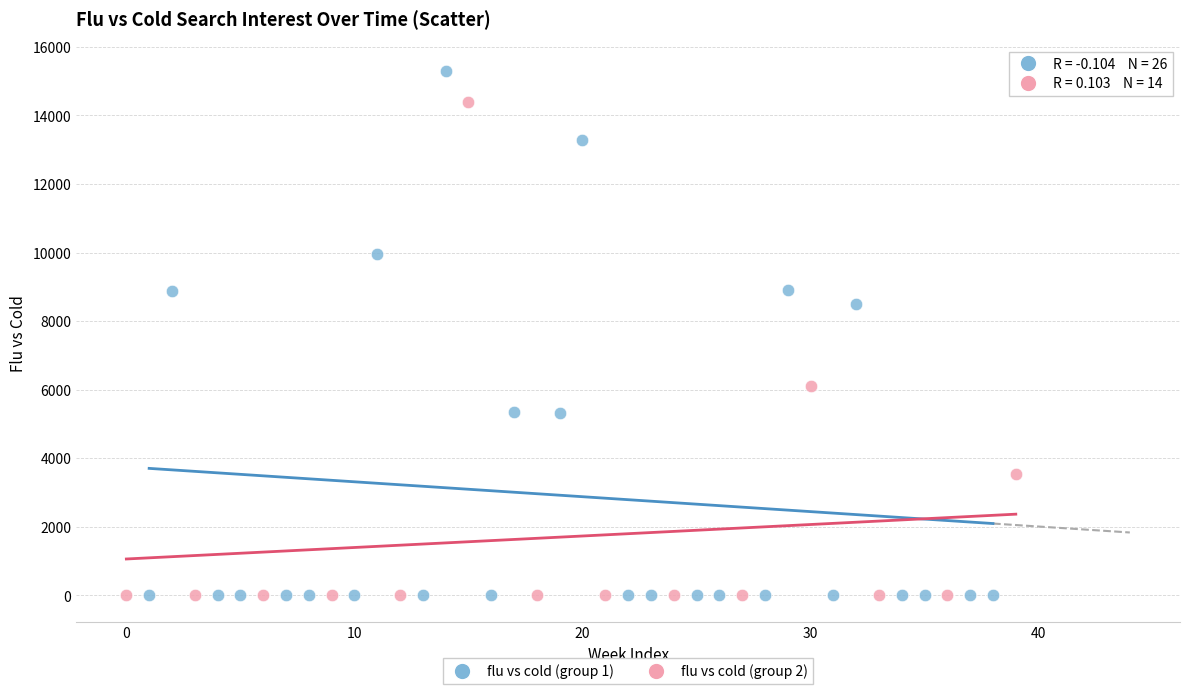

Which series has the largest Y range (max minus min)?

flu vs cold (group 1)